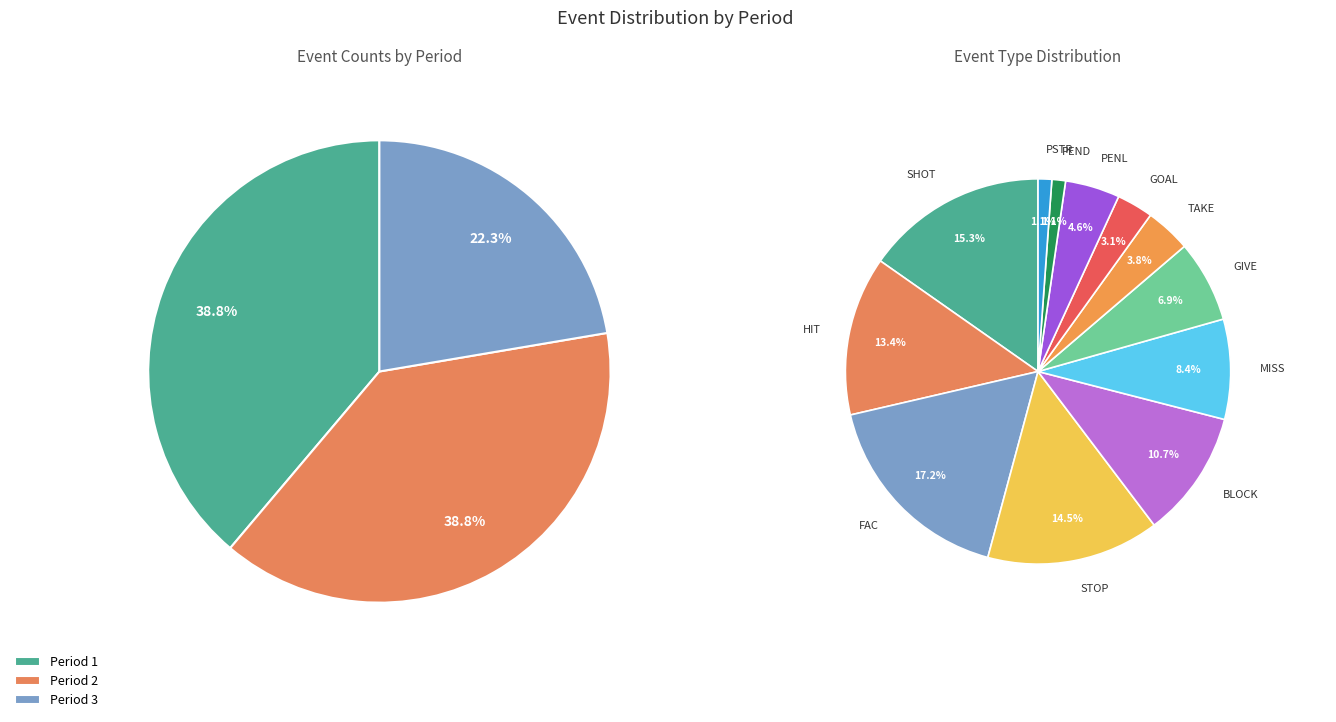

Does Period 3 account for over 50% of the chart?

No